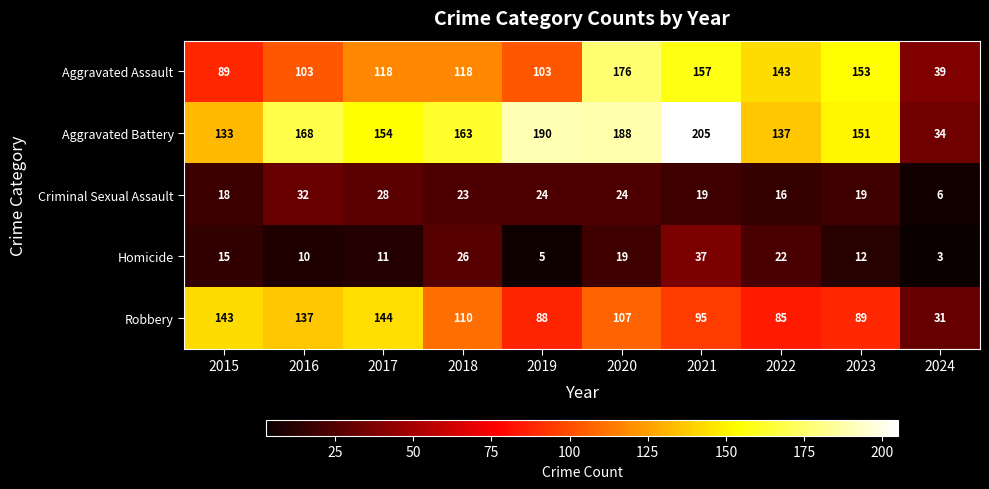

What is the smallest value displayed?

3